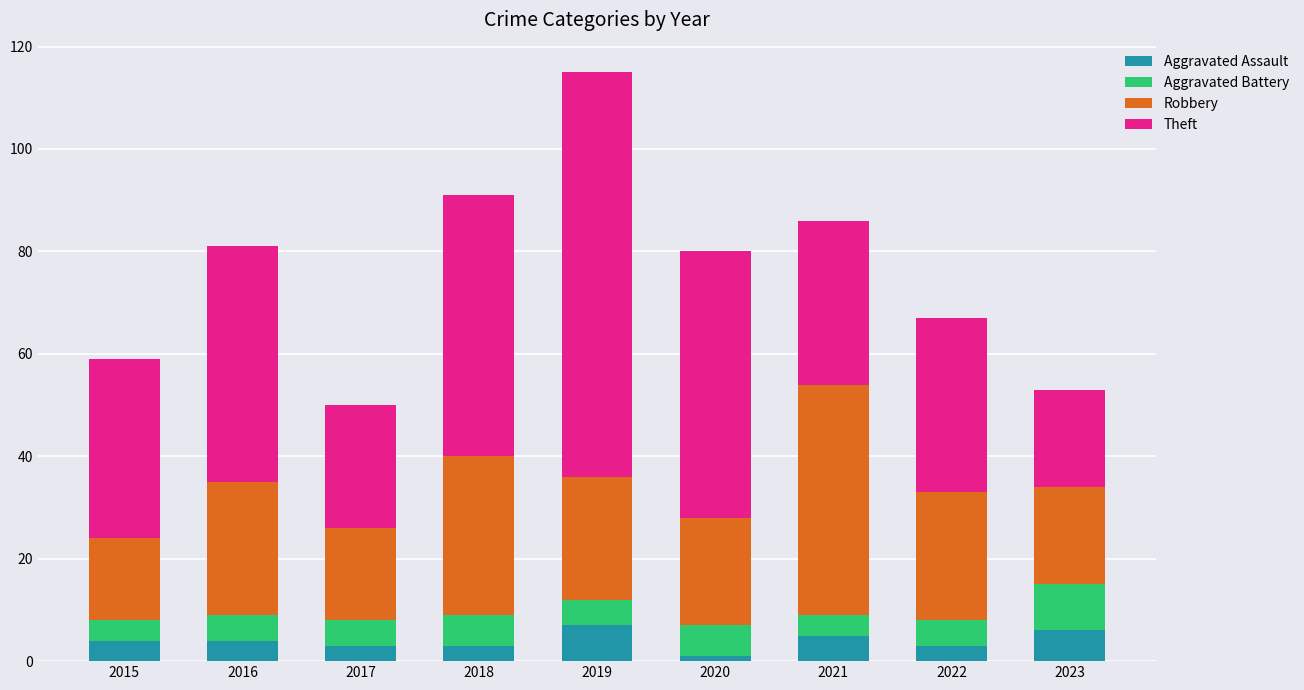

At which category is the sum across all series the highest?

2019